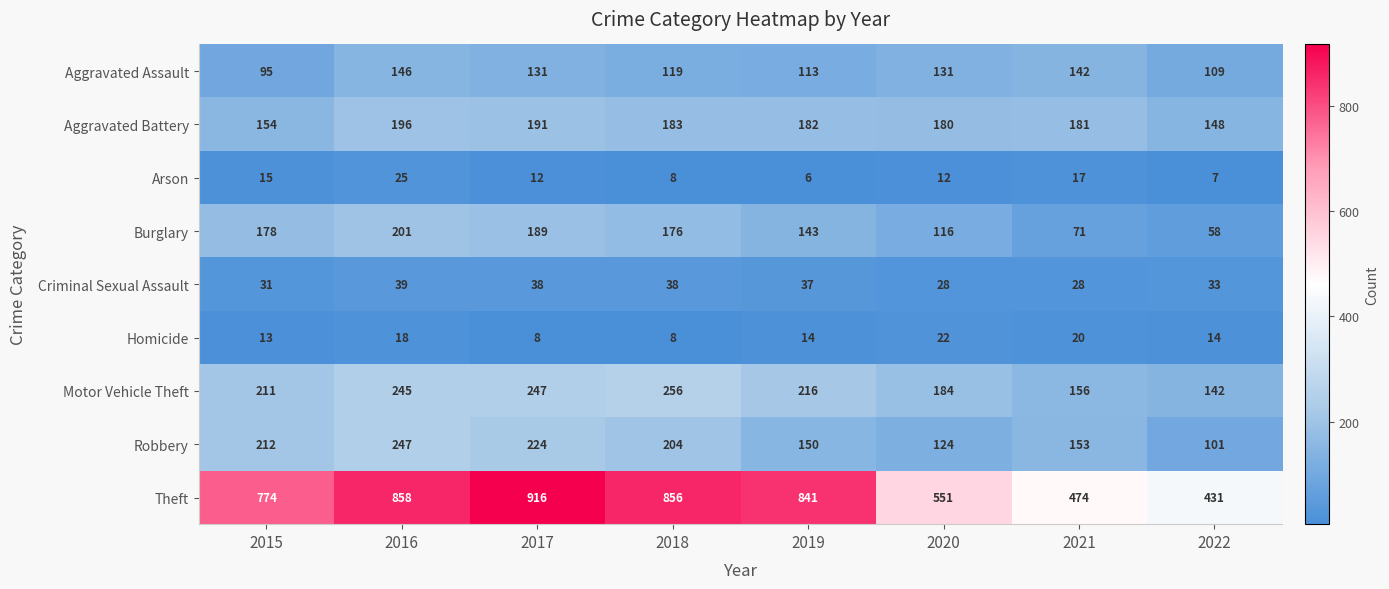

Which category has the lowest value in the Burglary series?

2022